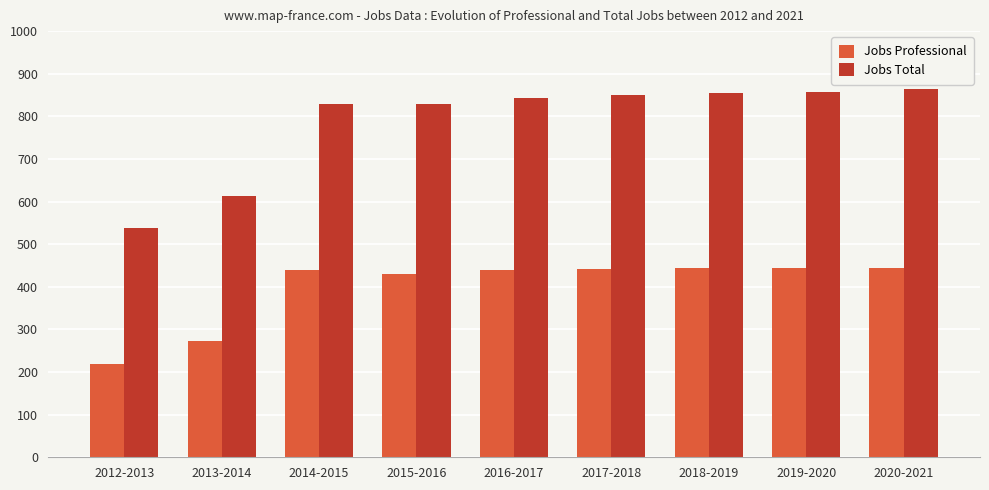

How many series are shown in this chart?

2